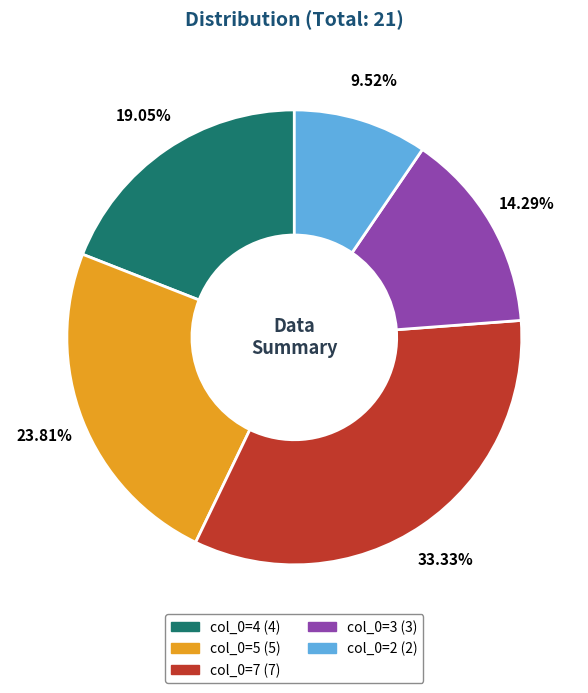

Does any single category account for the majority?

No